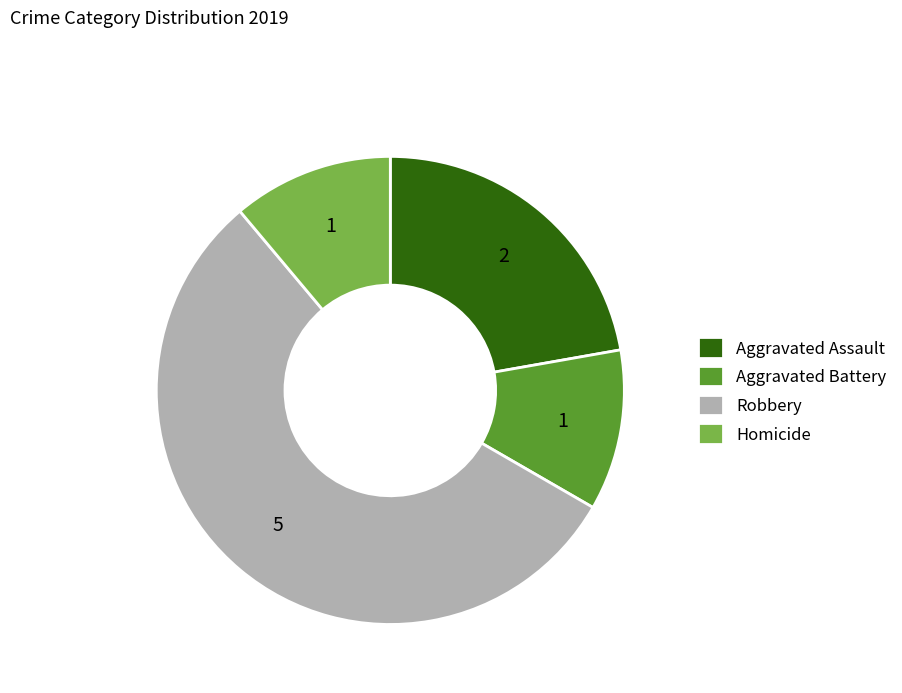

Which category accounts for the majority?

Robbery